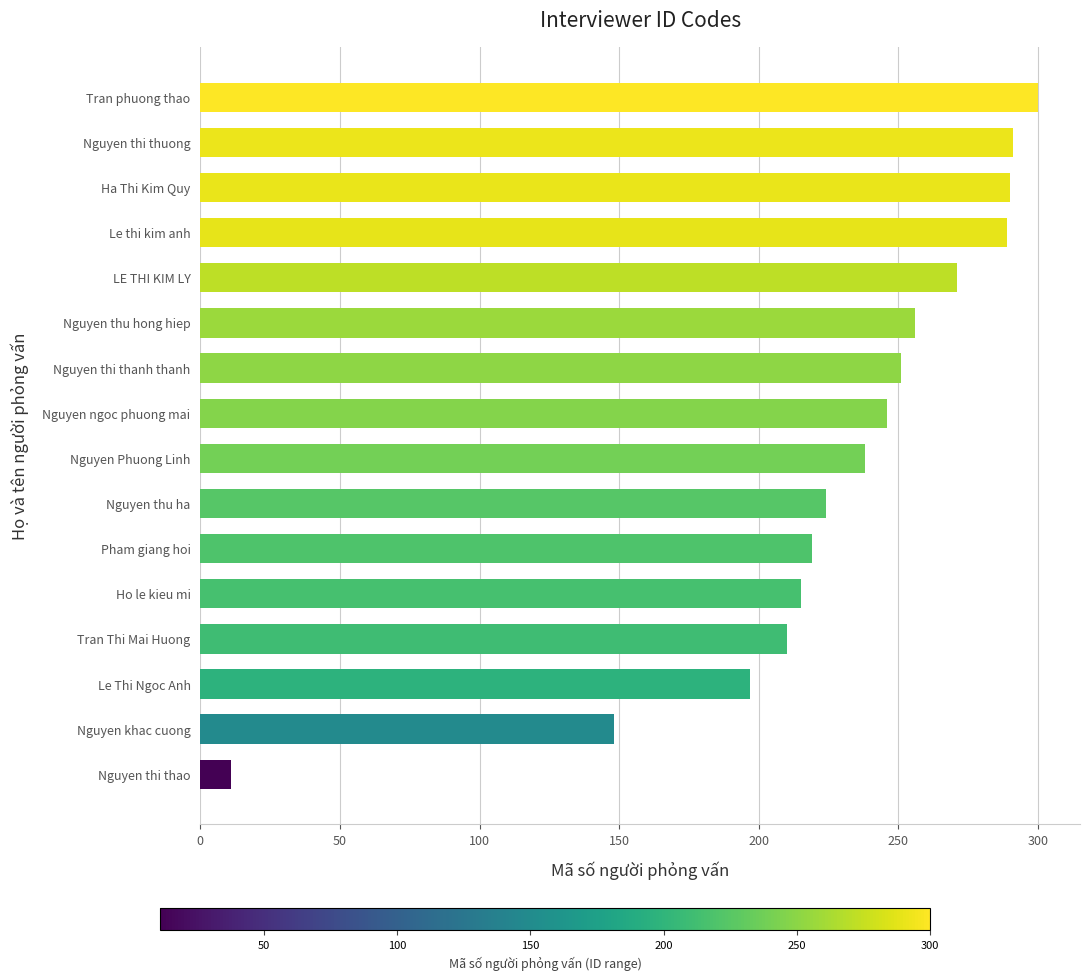

True or false: the data shows 46 at Nguyen thu ha.

False